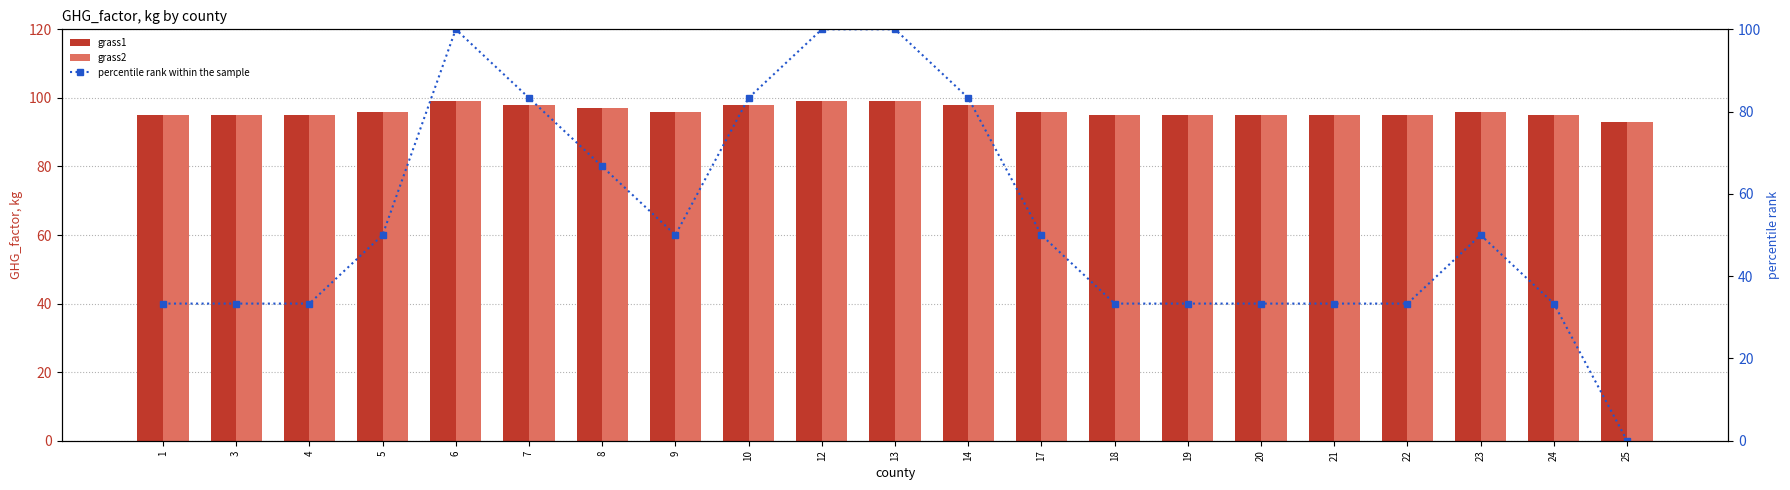

At which label does grass1 first exceed 96?

6